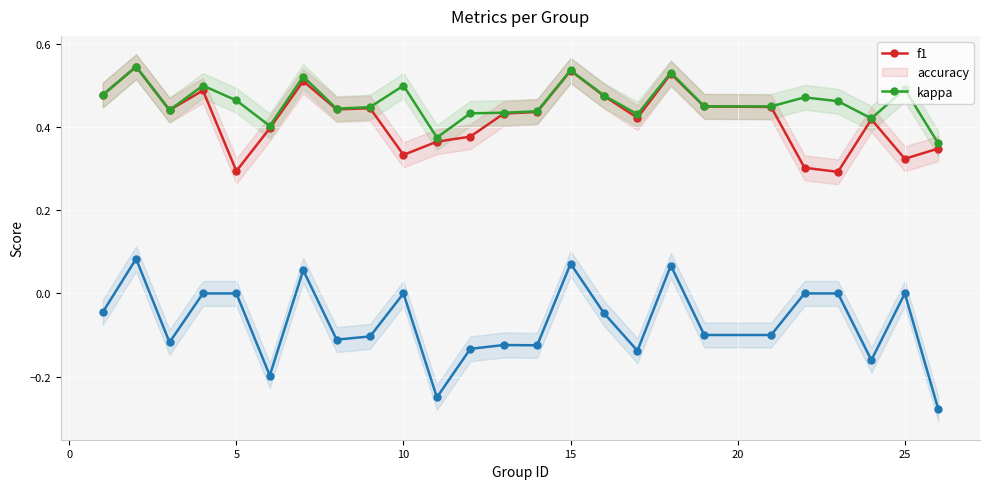

List the series in order of their peak value, highest first.

f1, accuracy, kappa